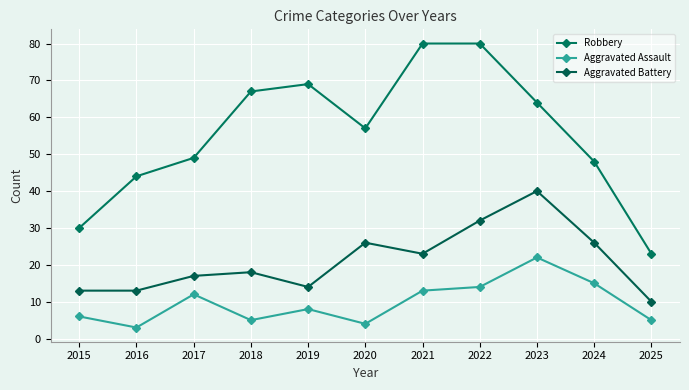

Is the value of Aggravated Battery at 2018 greater than the value of Robbery at 2022?

No